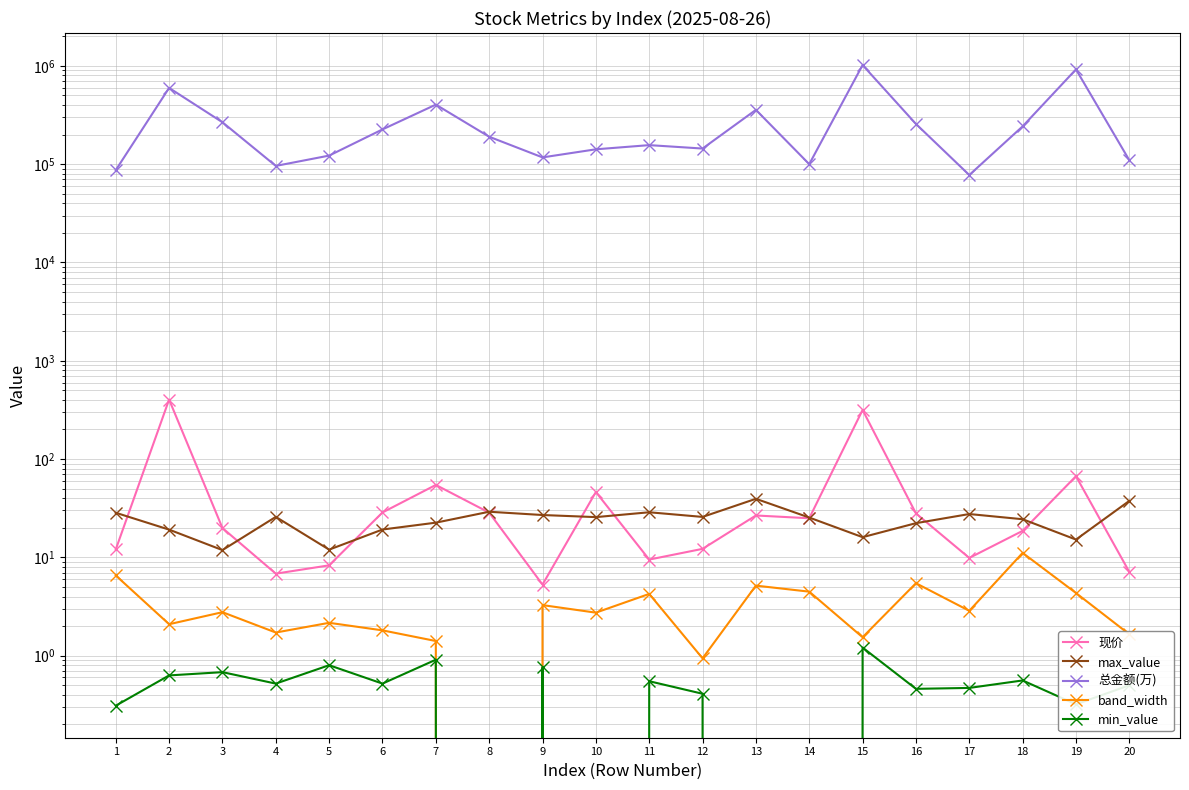

What is the total value across all series at 17?

77573.2